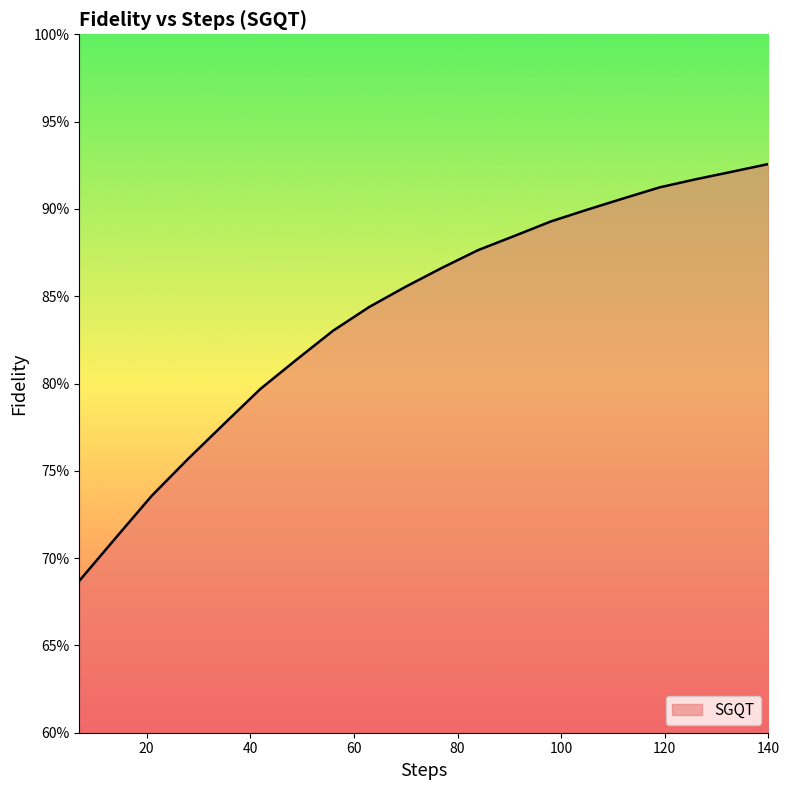

Is this an area chart (filled region under the line)?

Yes